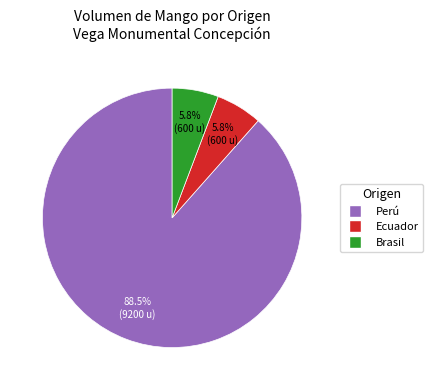

Count the number of slices in the pie.

3